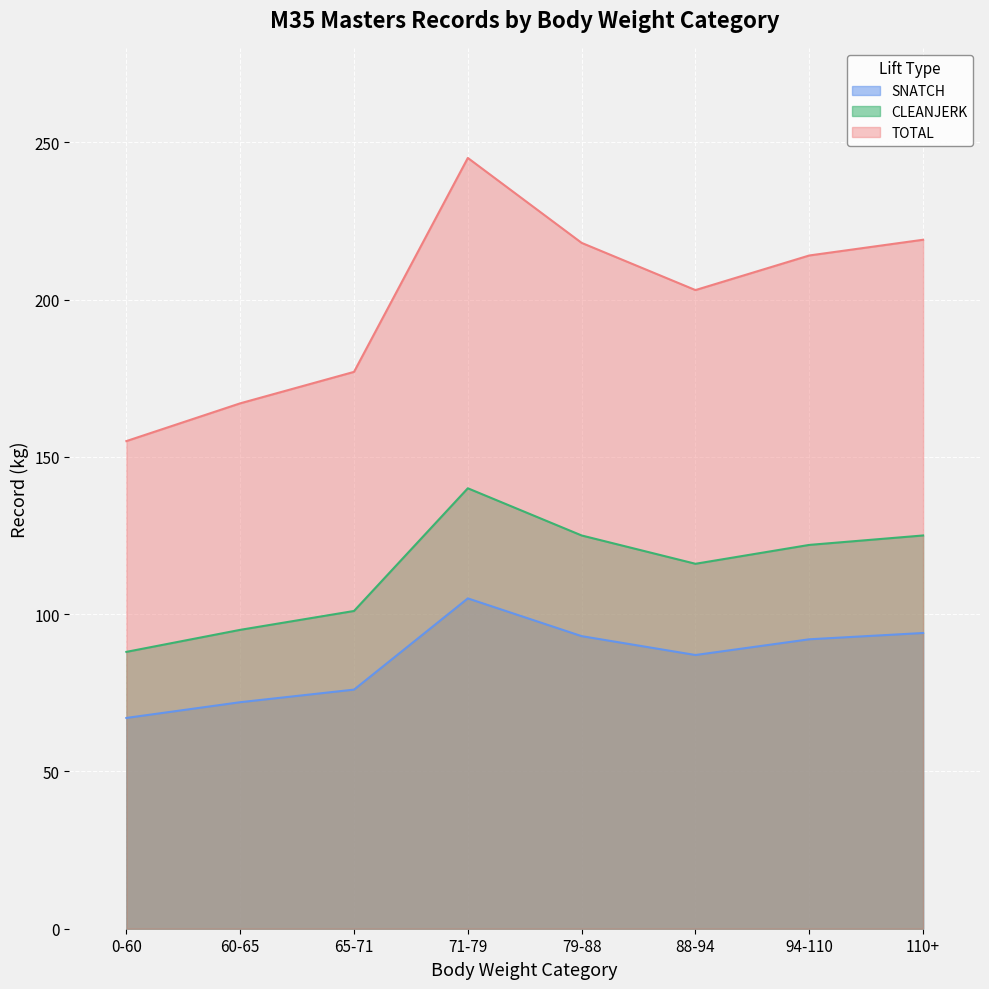

Rank the categories by CLEANJERK value from lowest to highest.

0-60, 60-65, 65-71, 88-94, 94-110, 79-88, 110+, 71-79